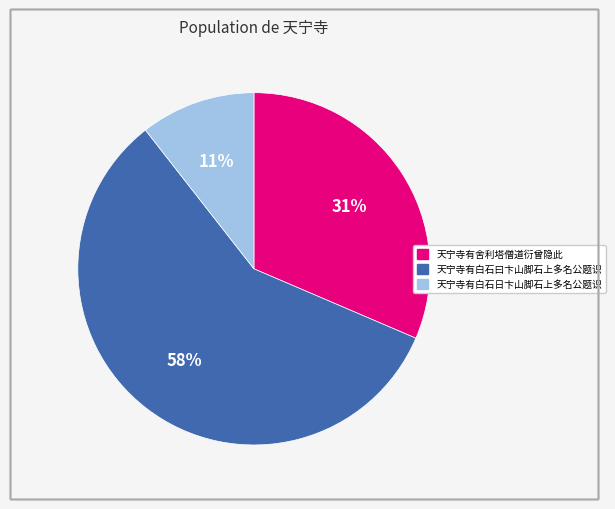

Is it true that 天宁寺有舍利塔僧道衍曾隐此 is 31% of the pie?

True